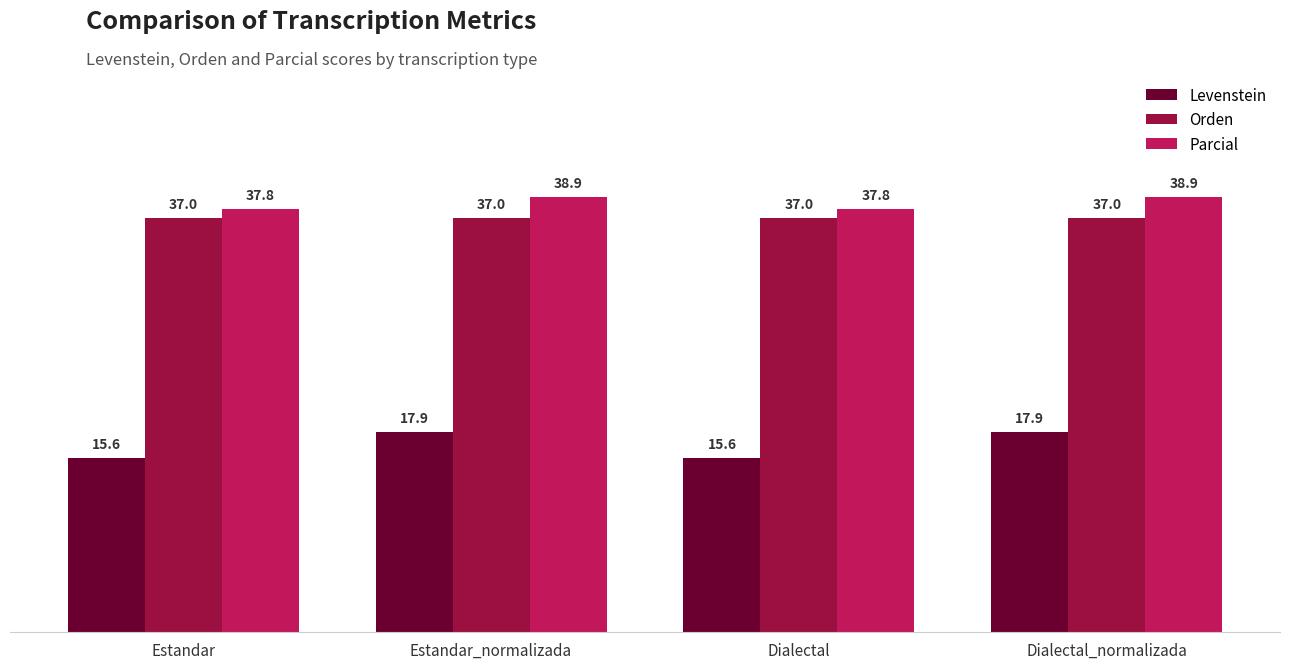

What is the smallest value displayed?

15.6